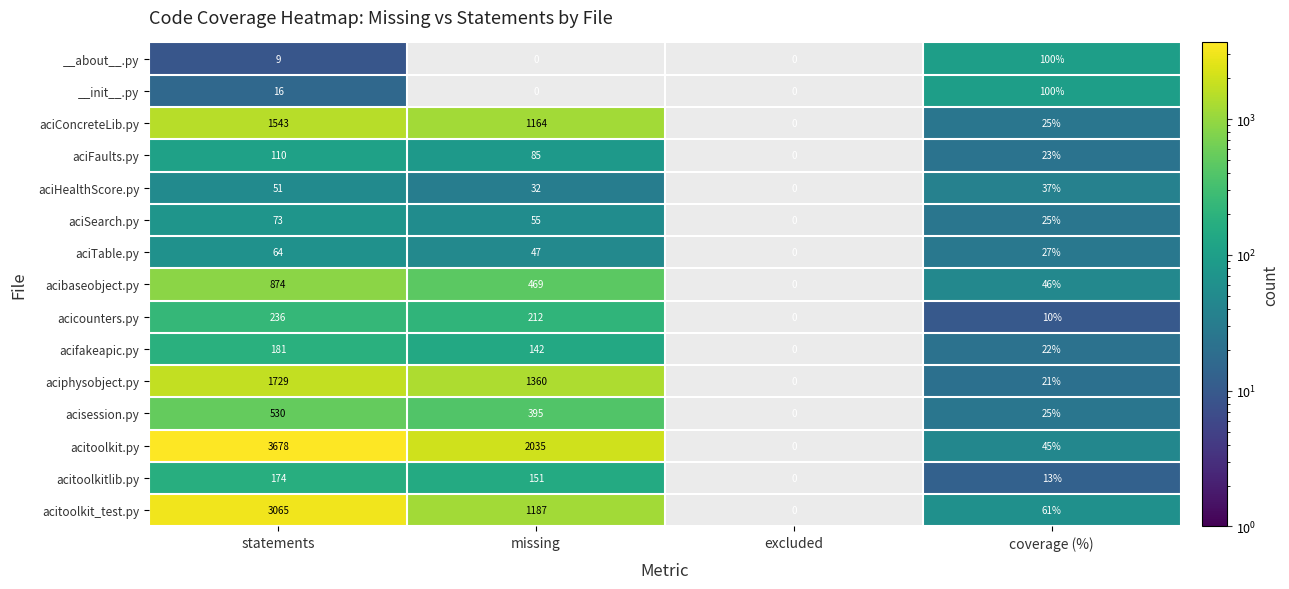

True or false: acitoolkit_test.py has a value of 4475 at statements.

False